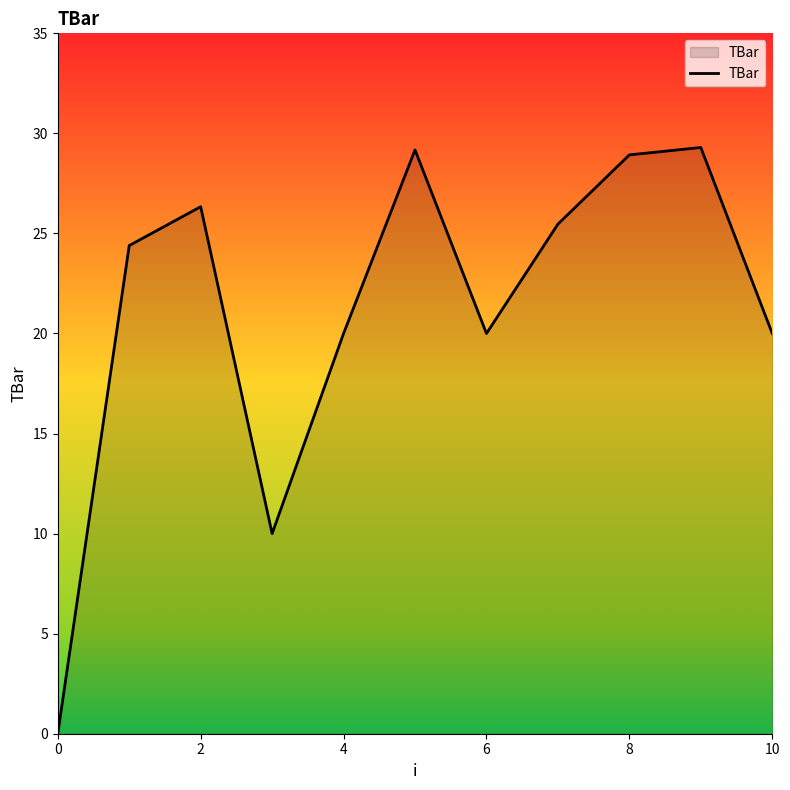

True or false: the data shows 14.8 at 2.

False